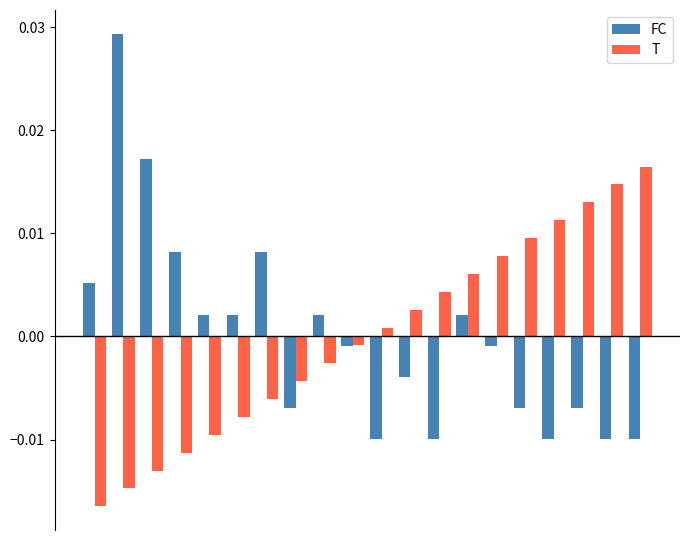

Which series has the largest range (max minus min)?

FC